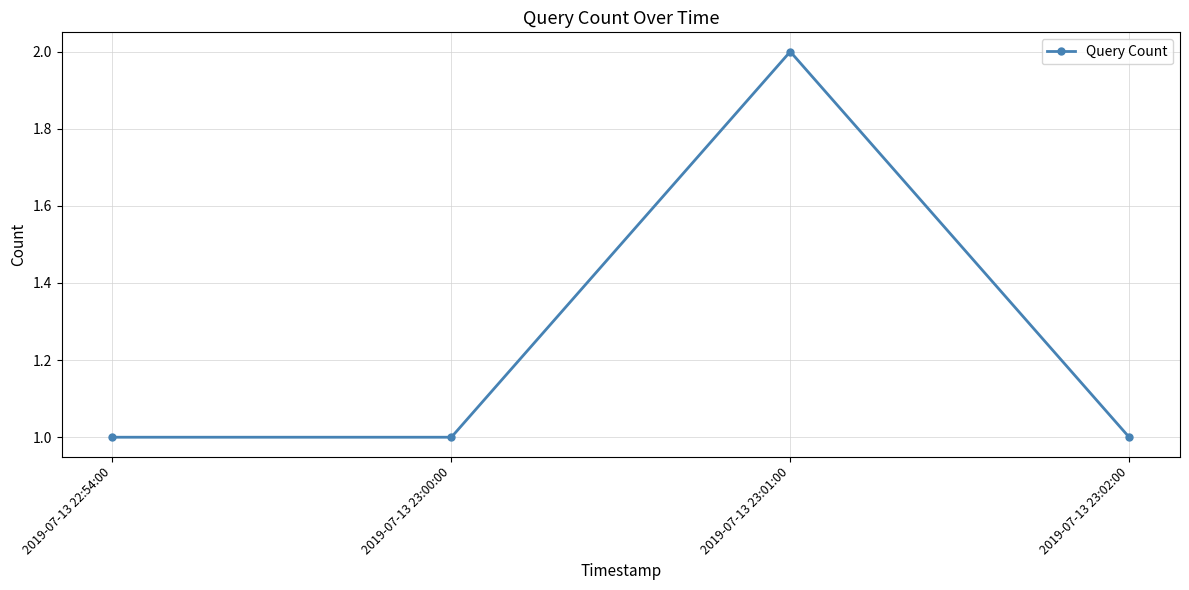

Reading left to right, what are all the values shown in this chart?

2019-07-13 22:54:00=1	2019-07-13 23:00:00=1	2019-07-13 23:01:00=2	2019-07-13 23:02:00=1